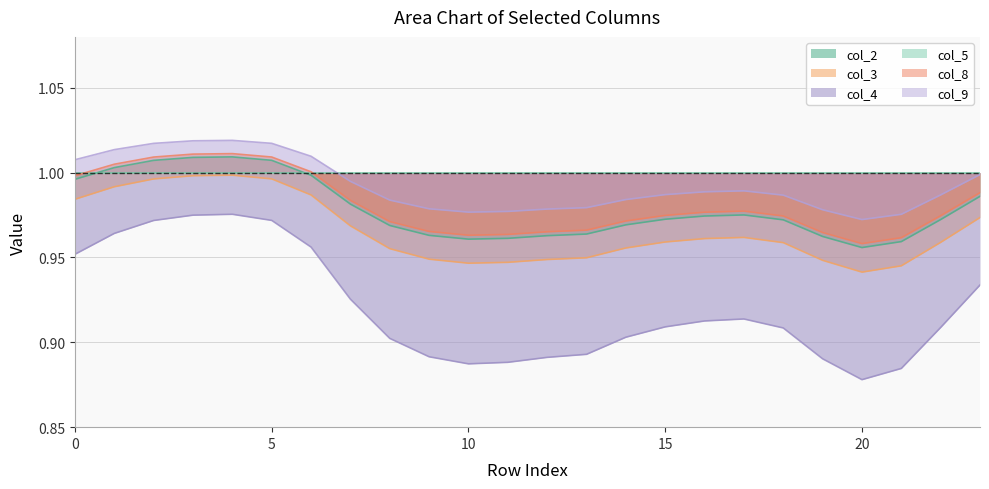

Where is the first local minimum for col_4?

10